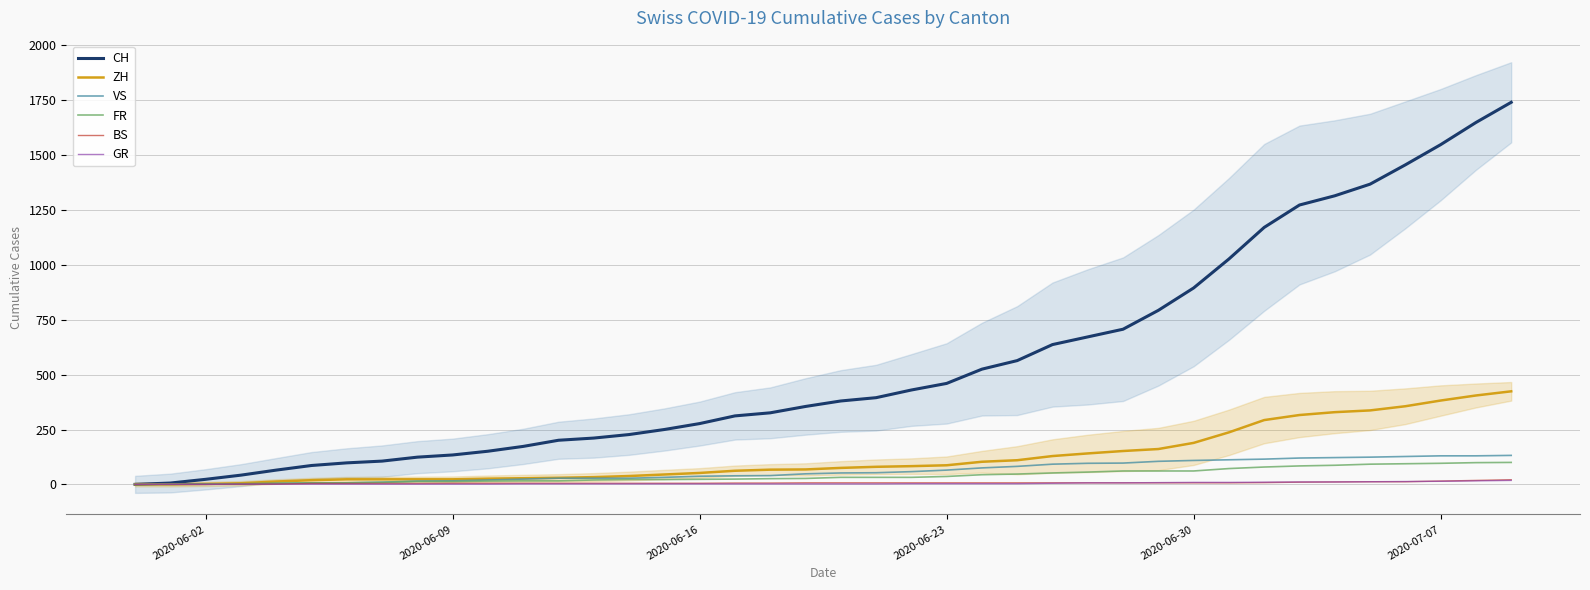

What is the highest value of the CH series?

1741